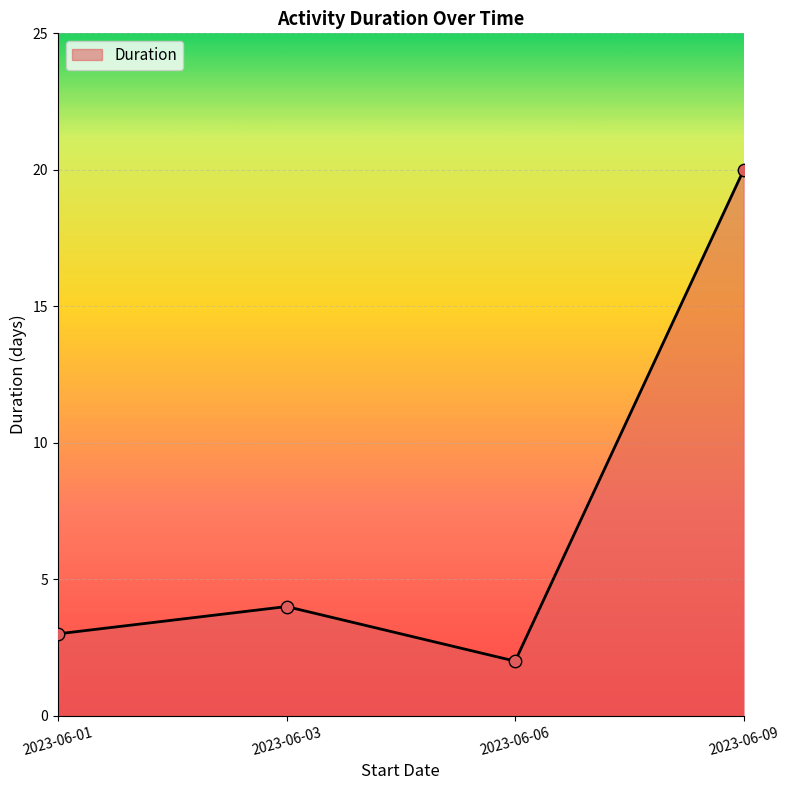

What is the change in value from 2023-06-03 to 2023-06-06?

-2